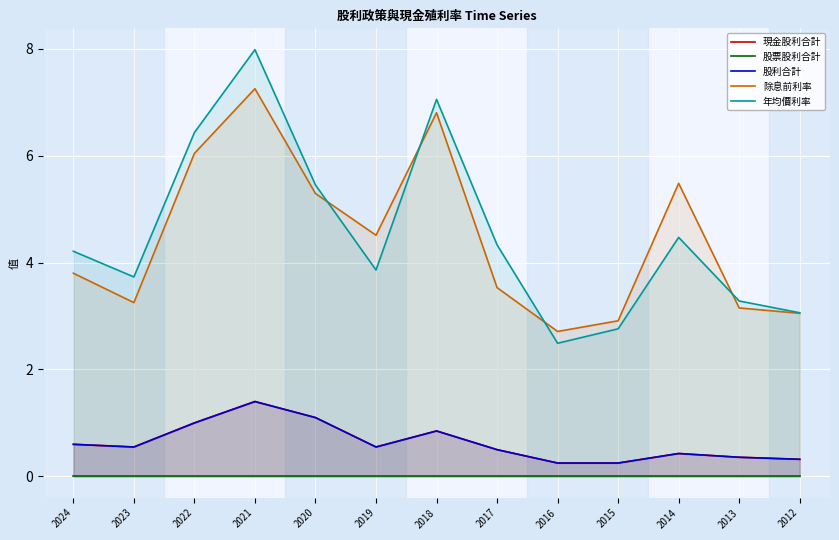

Reading left to right, list all the values displayed in this chart.

現金股利合計: 0.6	0.6	1.0	1.4	1.1	0.6	0.8	0.5	0.2	0.2	0.4	0.4	0.3
股票股利合計: 0.0	0.0	0.0	0.0	0.0	0.0	0.0	0.0	0.0	0.0	0.0	0.0	0.0
股利合計: 0.6	0.6	1.0	1.4	1.1	0.6	0.8	0.5	0.2	0.2	0.4	0.4	0.3
除息前利率: 3.8	3.2	6.0	7.2	5.3	4.5	6.8	3.5	2.7	2.9	5.5	3.1	3.0
年均價利率: 4.2	3.7	6.4	8.0	5.5	3.9	7.0	4.3	2.5	2.8	4.5	3.3	3.1